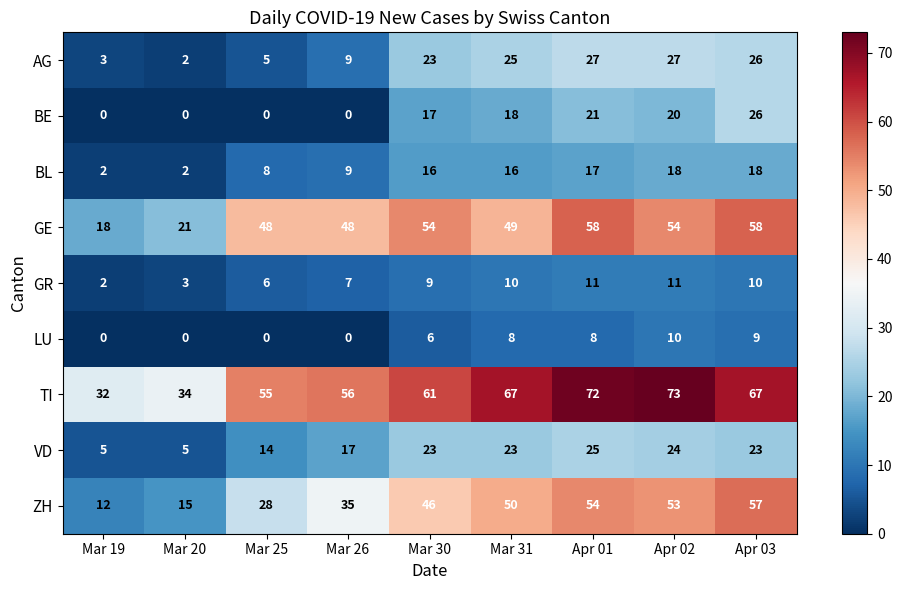

What is the sum of all BL values?

106